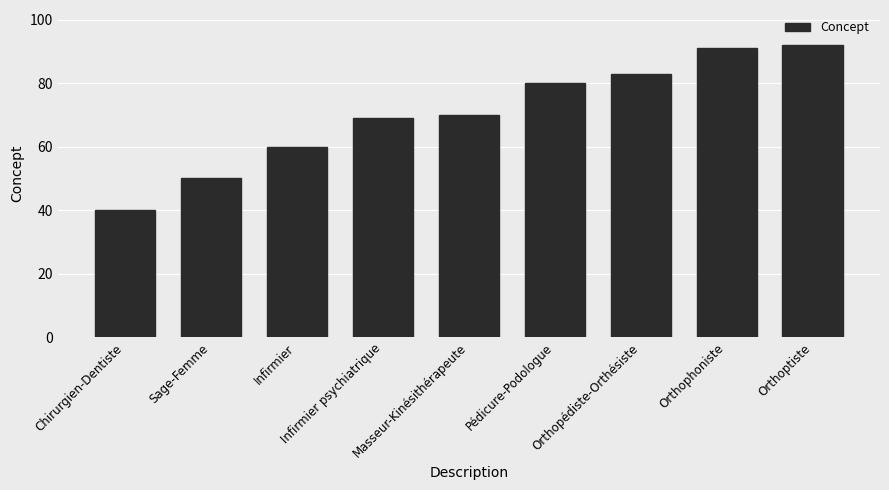

Reading left to right, extract all data points from this chart.

Chirurgien-Dentiste=40	Sage-Femme=50	Infirmier=60	Infirmier psychiatrique=69	Masseur-Kinésithérapeute=70	Pédicure-Podologue=80	Orthopédiste-Orthésiste=83	Orthophoniste=91	Orthoptiste=92